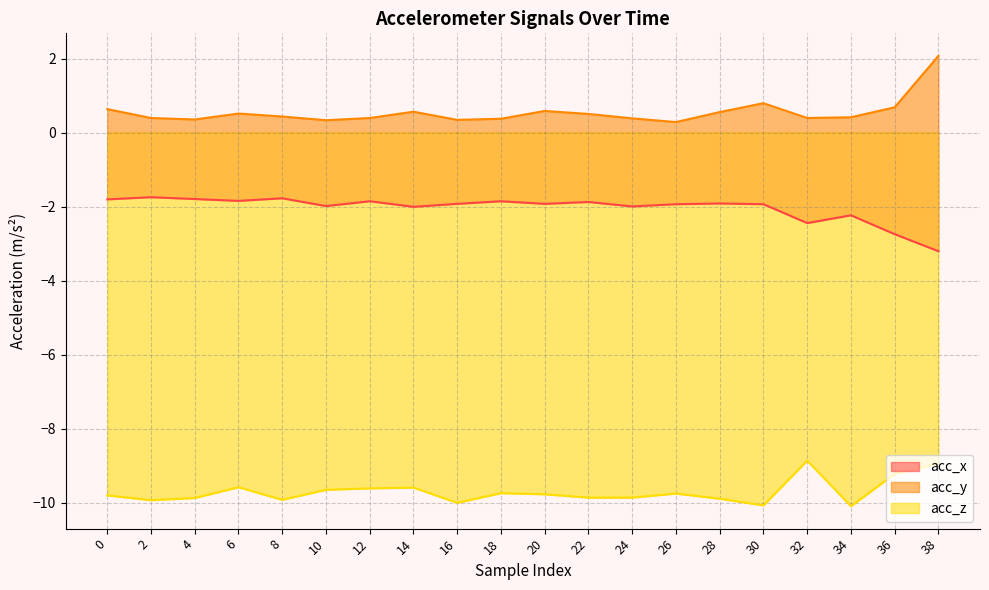

Does the chart display data point markers on the line(s)?

No